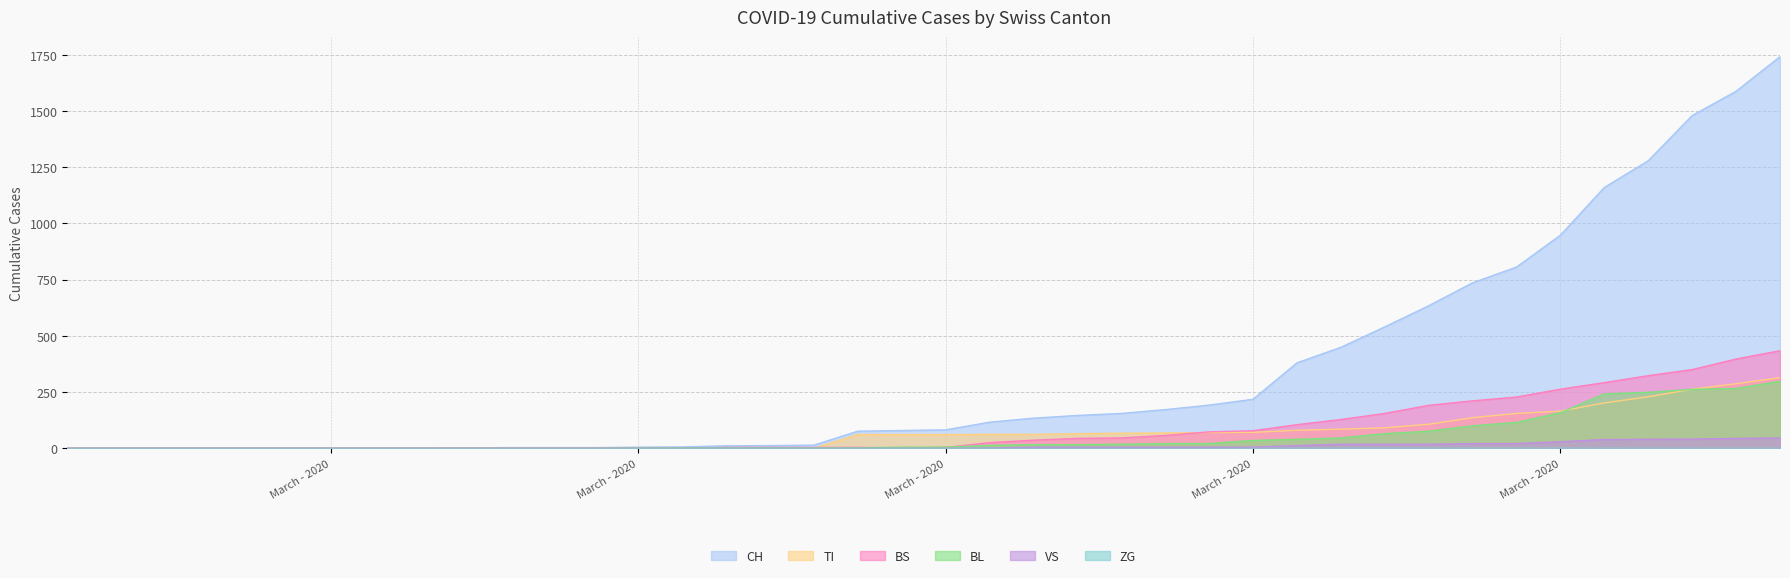

Does the chart display data point markers on the line(s)?

No